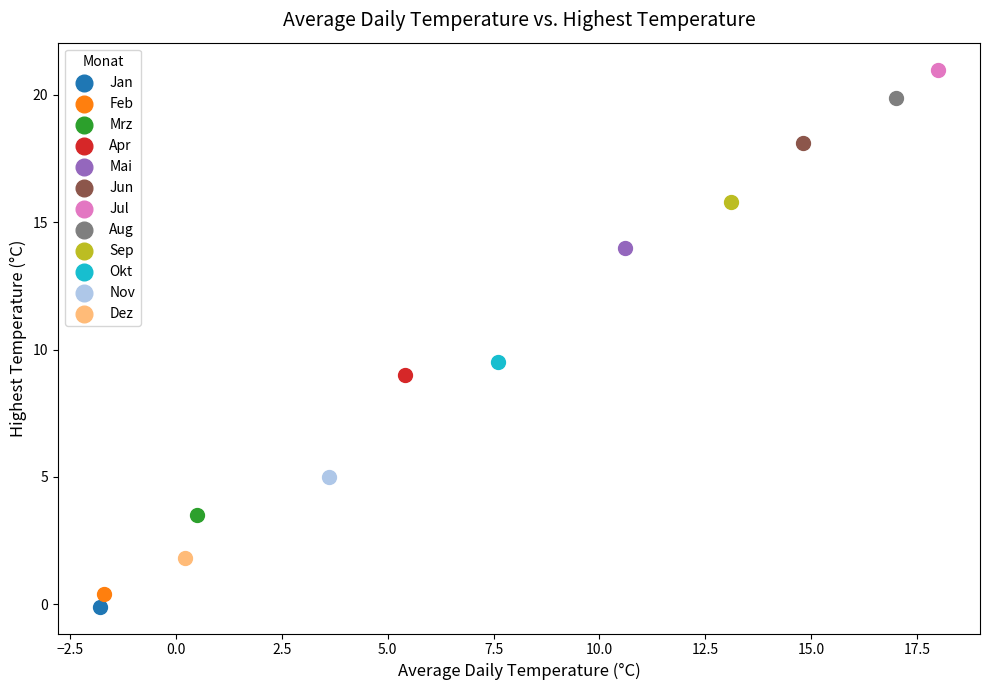

Which series reaches the minimum Y coordinate?

Jan